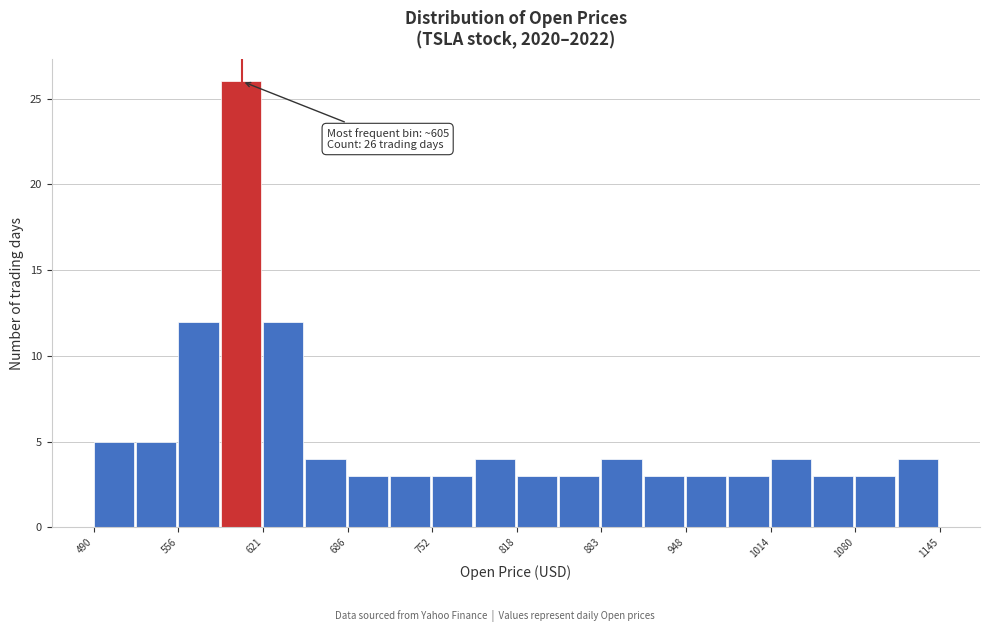

Read against the x-axis, roughly where is the centre of the tallest bar?

600